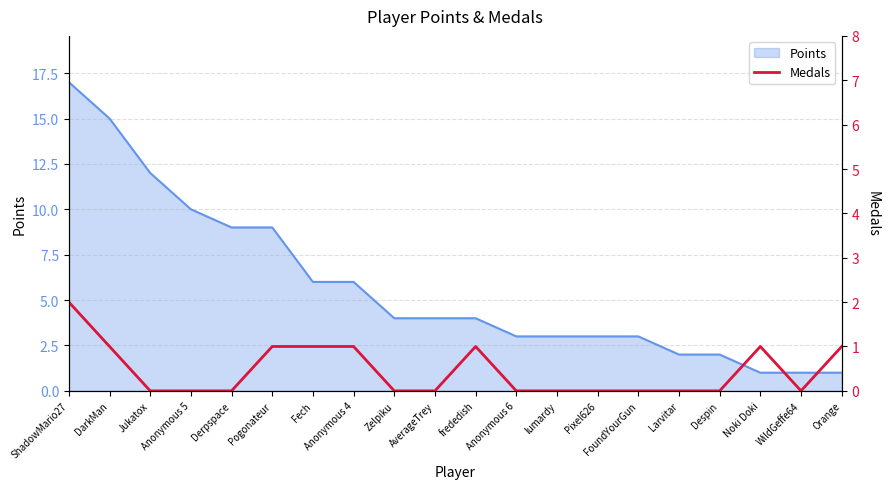

What is the difference between the maximum and second lowest values?

2